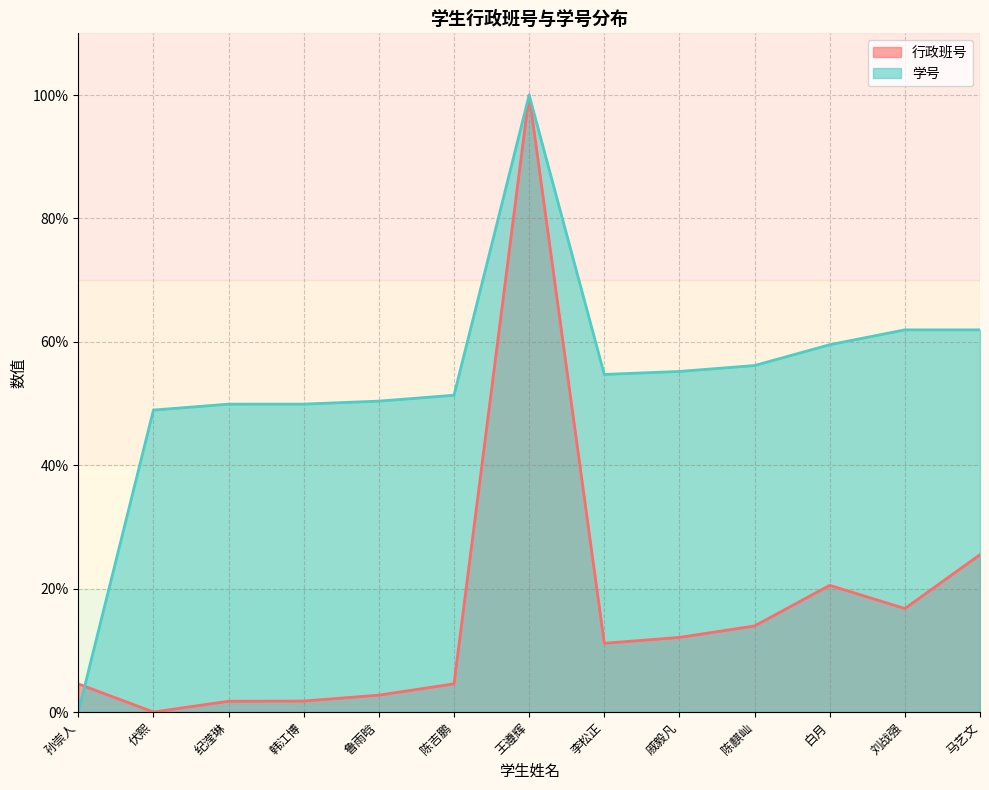

In 行政班号, how many points are higher than both neighbors (excluding endpoints)?

2